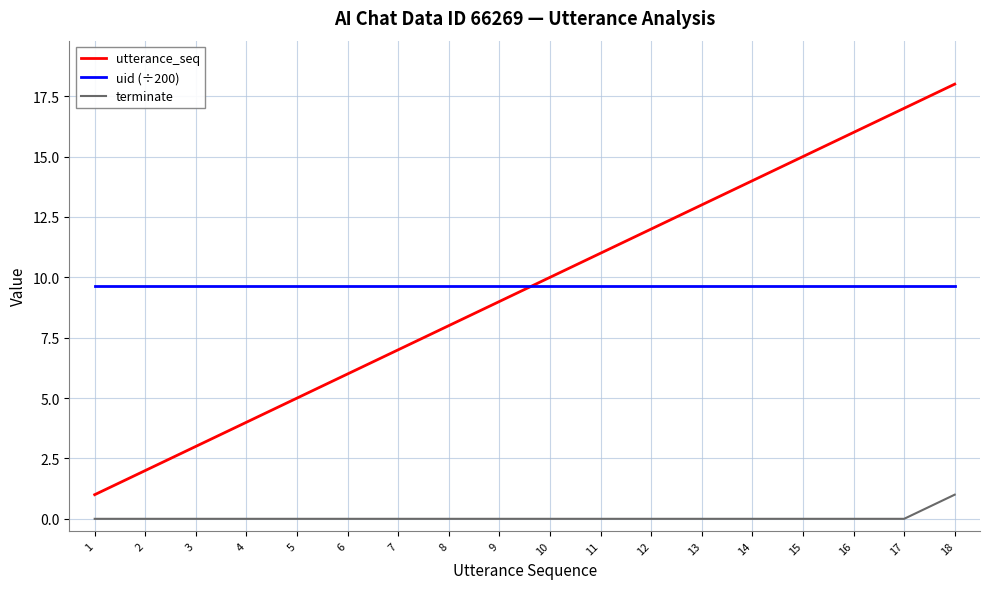

Does the chart display data point markers on the line(s)?

No